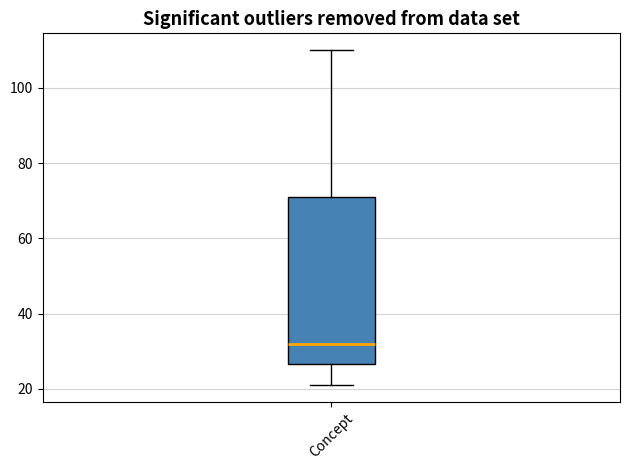

Where does the upper whisker of the box for Concept end on the y-axis? The values are not printed on the chart, so give them approximately, as read against the axis.

110